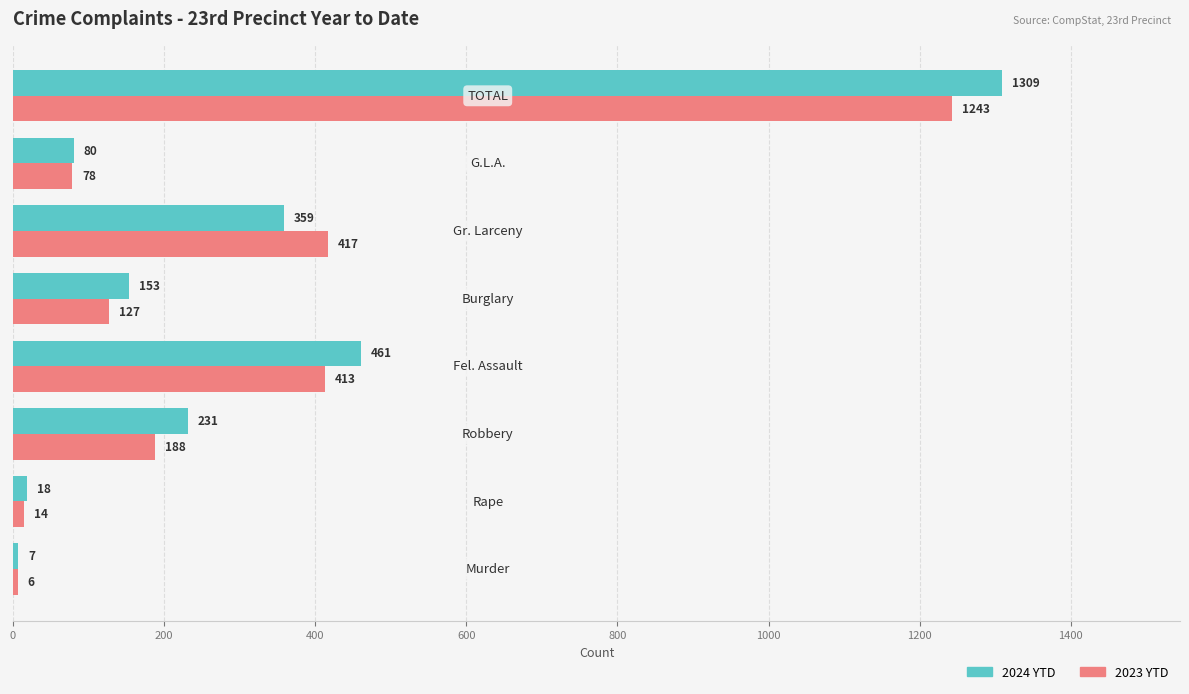

Which series has the largest total across all categories?

2024 YTD